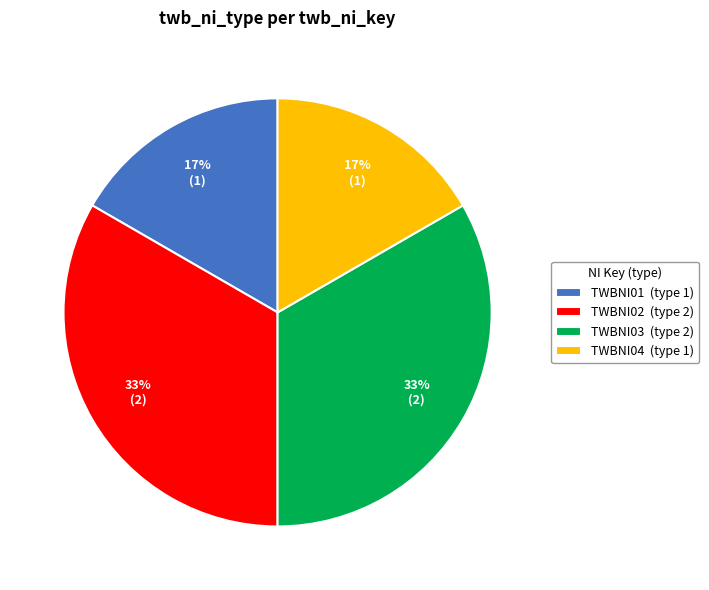

What is the ratio of the value at TWBNI02 (type 2) to the value at TWBNI03 (type 2)?

1.0